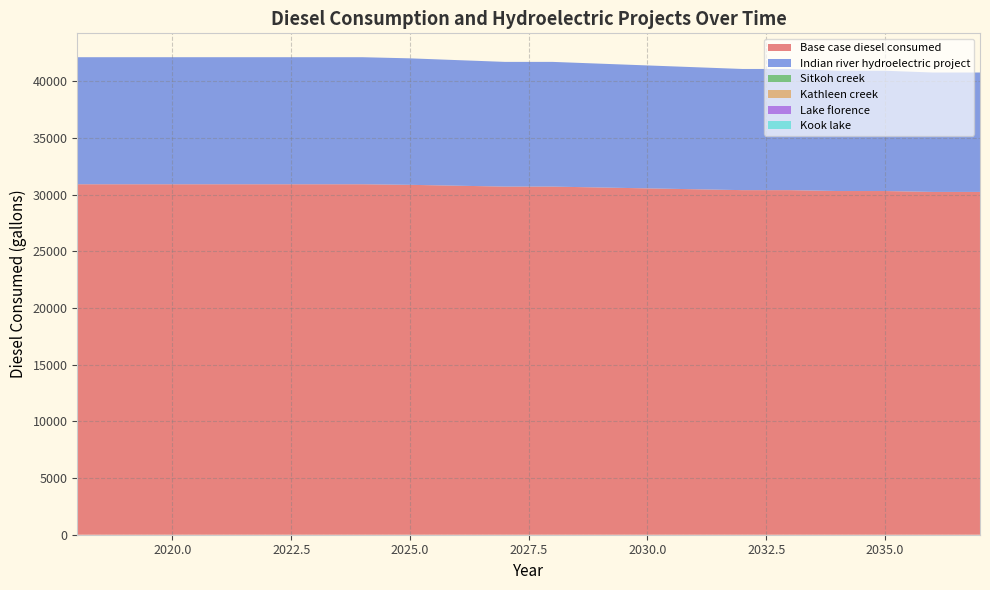

Reading left to right, list all the values displayed in this chart.

Base case diesel consumed: 30921.4	30921.4	30921.4	30921.4	30921.4	30921.4	30921.4	30871.3	30793.2	30715.0	30715.0	30636.9	30558.7	30480.6	30402.4	30402.4	30324.3	30324.3	30246.1	30246.1
Indian river hydroelectric project: 11209.3	11209.3	11209.3	11209.3	11209.3	11209.3	11209.3	11159.2	11081.1	11002.9	11002.9	10924.7	10846.6	10768.4	10690.3	10690.3	10612.1	10612.1	10534.0	10534.0
Sitkoh creek: 0.0	0.0	0.0	0.0	0.0	0.0	0.0	0.0	0.0	0.0	0.0	0.0	0.0	0.0	0.0	0.0	0.0	0.0	0.0	0.0
Kathleen creek: 0.0	0.0	0.0	0.0	0.0	0.0	0.0	0.0	0.0	0.0	0.0	0.0	0.0	0.0	0.0	0.0	0.0	0.0	0.0	0.0
Lake florence: 0.0	0.0	0.0	0.0	0.0	0.0	0.0	0.0	0.0	0.0	0.0	0.0	0.0	0.0	0.0	0.0	0.0	0.0	0.0	0.0
Kook lake: 0.0	0.0	0.0	0.0	0.0	0.0	0.0	0.0	0.0	0.0	0.0	0.0	0.0	0.0	0.0	0.0	0.0	0.0	0.0	0.0